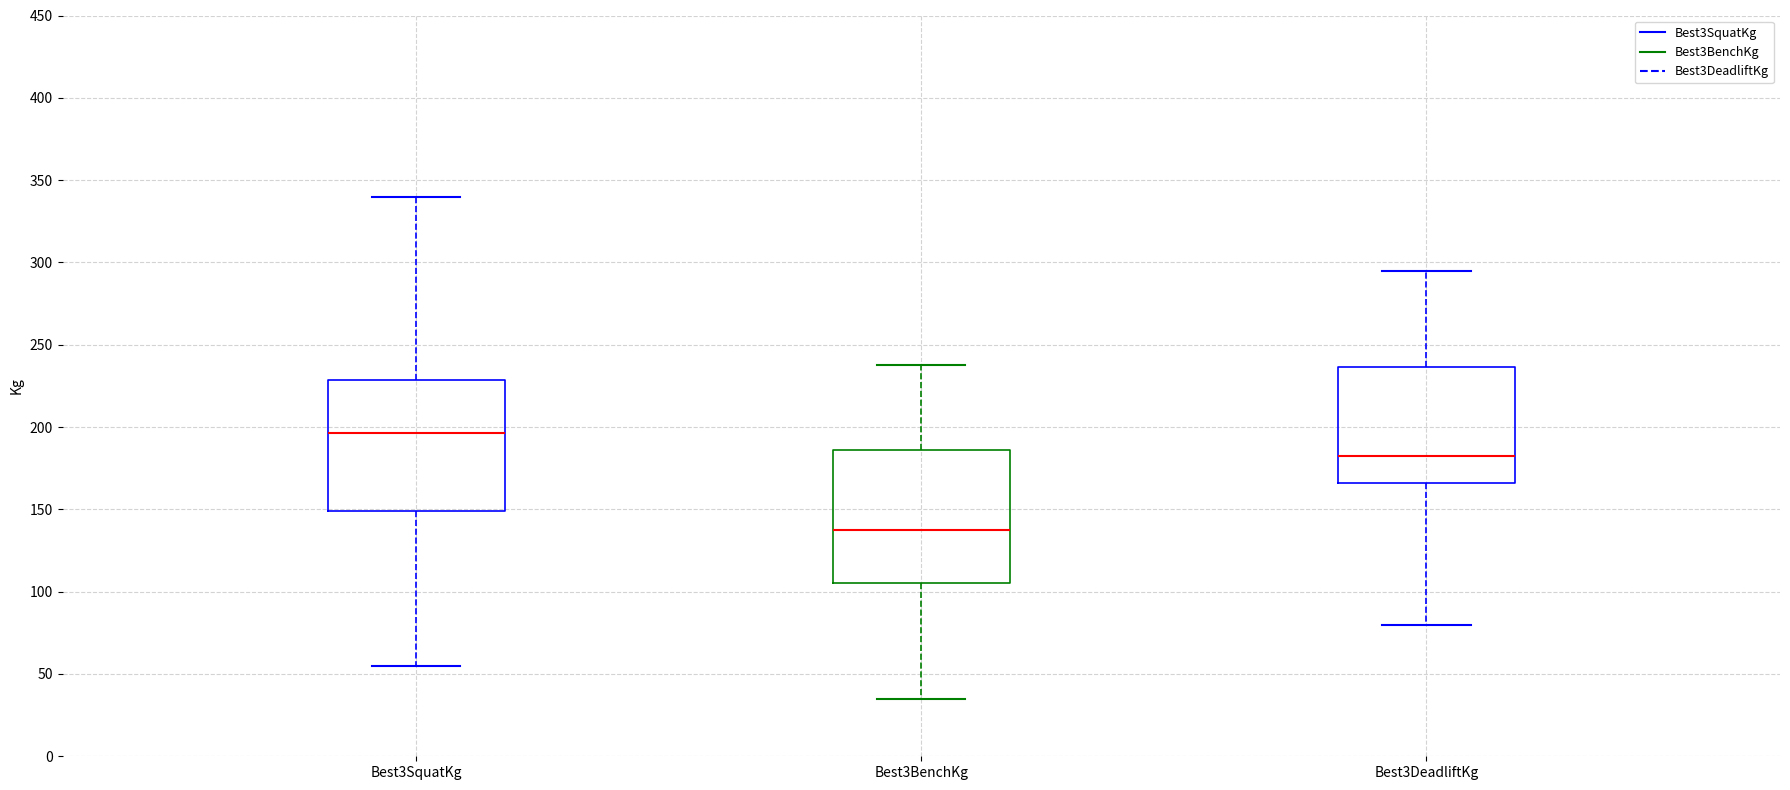

Which box's median line is the highest?

Best3SquatKg